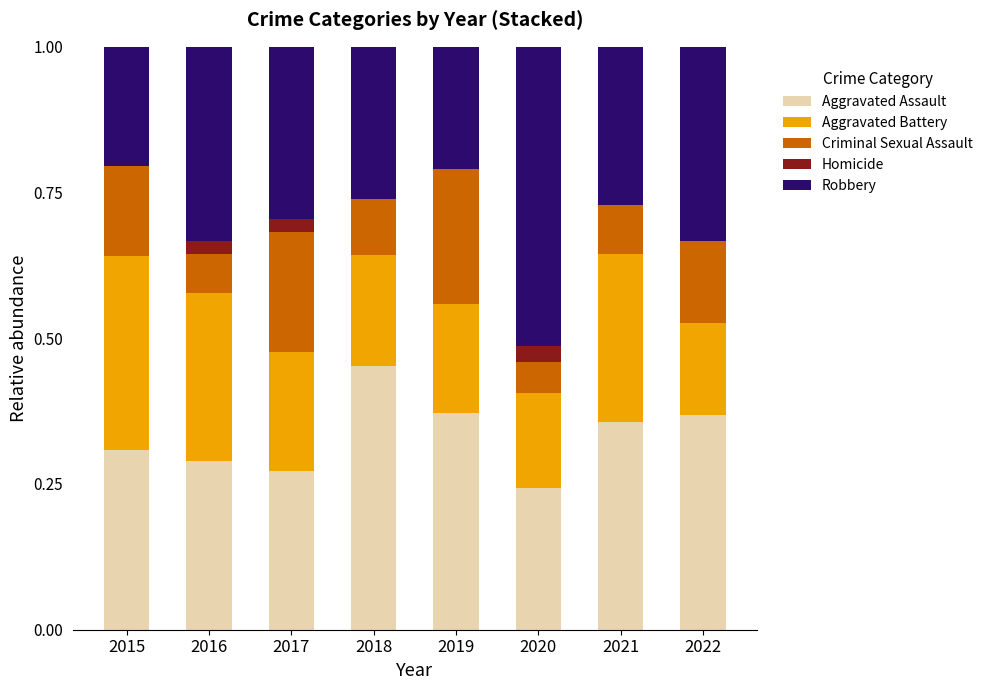

Which category has the highest value in the Aggravated Assault series?

2018